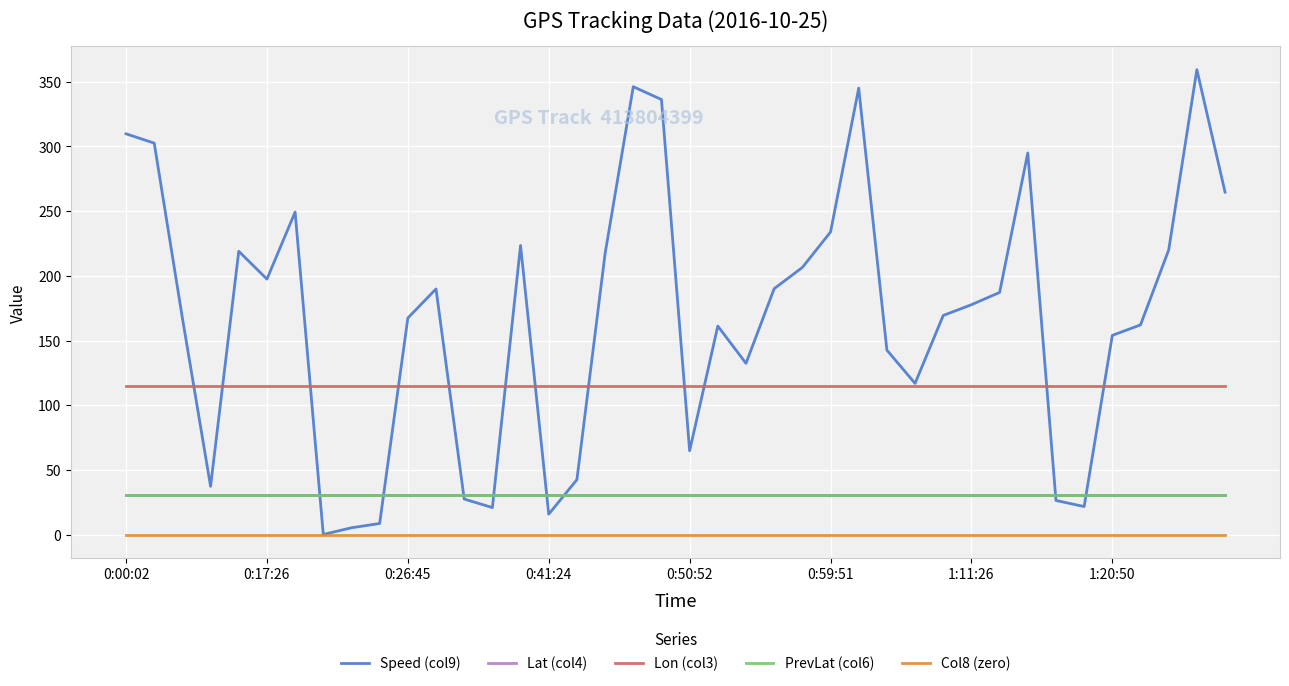

True or false: Lon (col3) and PrevLat (col6) cross at least once.

False